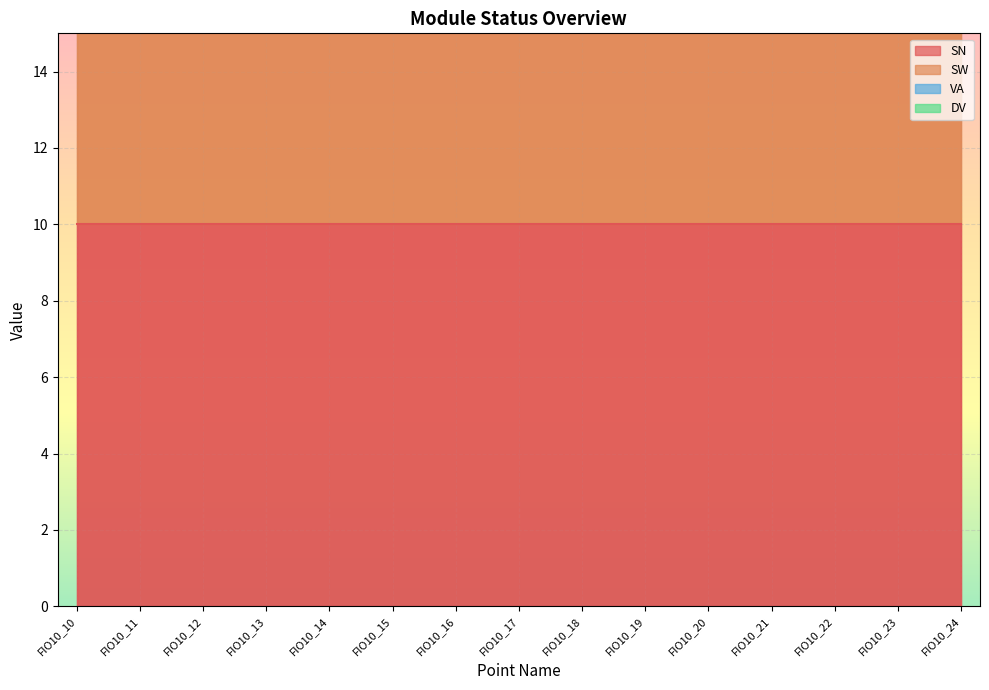

Reading left to right, extract all data points from this chart.

SN: 10	10	10	10	10	10	10	10	10	10	10	10	10	10	10
SW: 10	10	10	10	10	10	10	10	10	10	10	10	10	10	10
VA: 0	0	0	0	0	0	0	0	0	0	0	0	0	0	0
DV: 0	0	0	0	0	0	0	0	0	0	0	0	0	0	0